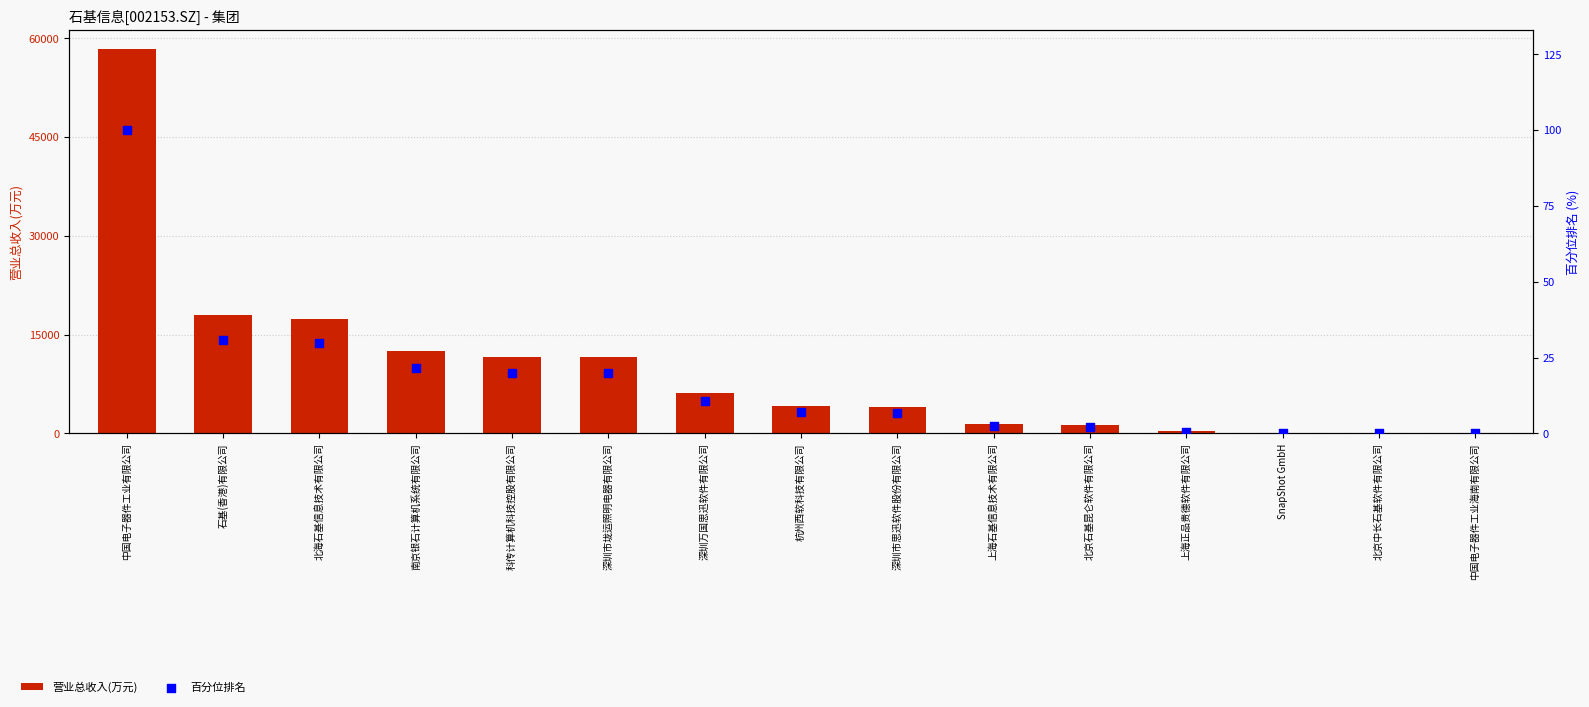

Is the value of 营业总收入(万元) at 中国电子器件工业海南有限公司 greater than the value of 百分位排名 at 杭州西软科技有限公司?

No